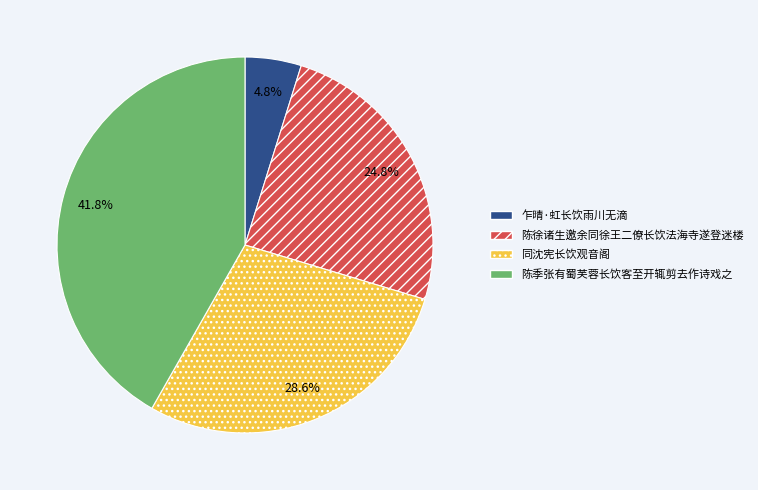

To the nearest percent, what is the average slice percentage?

25%